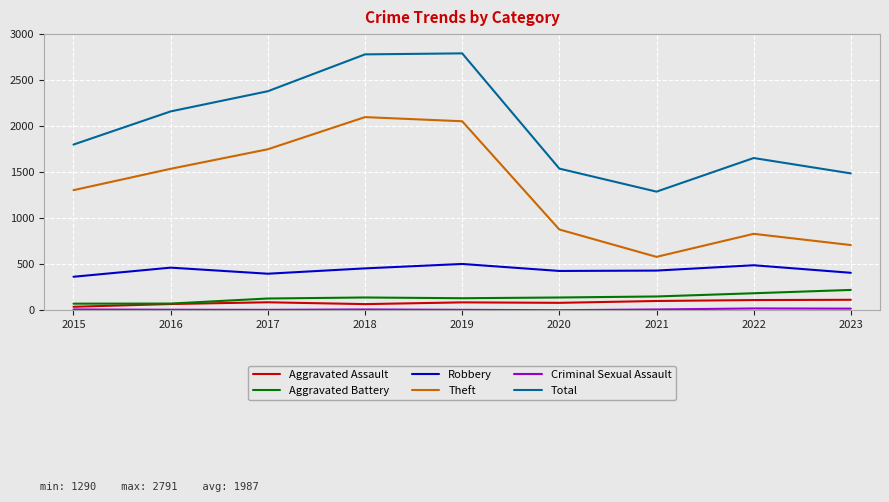

How many interior local valleys does the Total series have?

1